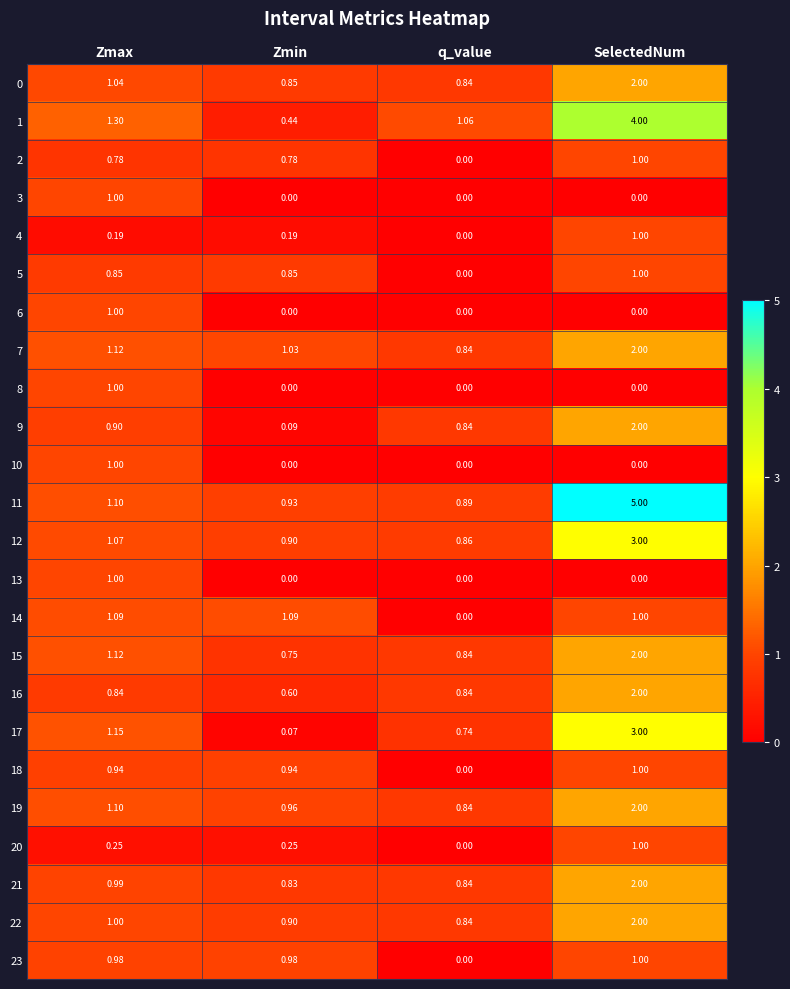

Where is 11 nearest to the value 2?

Zmax